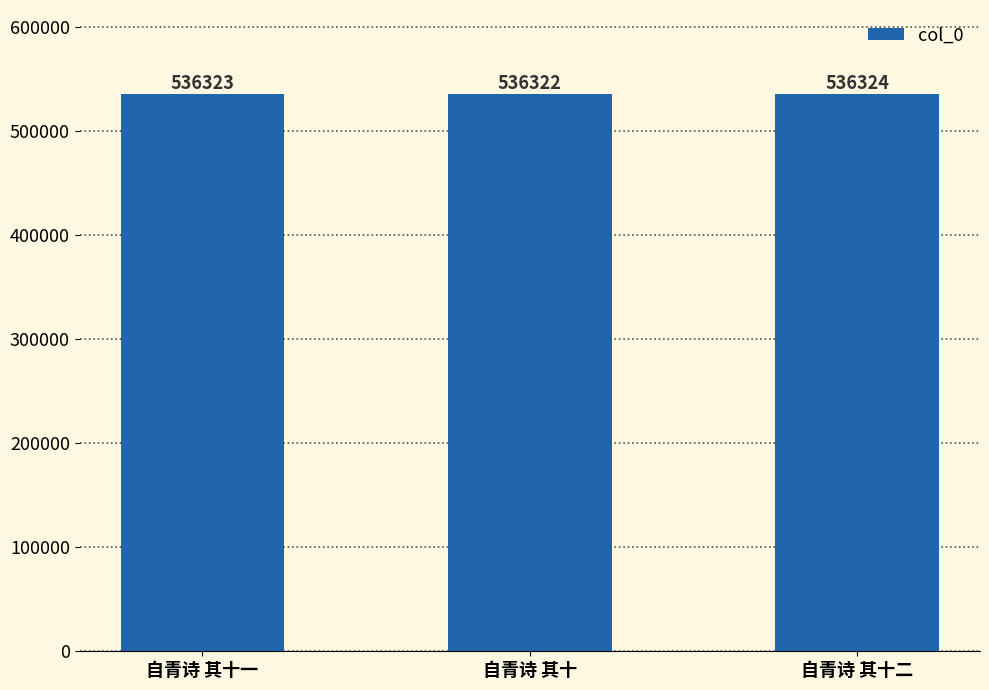

Are the bars grouped side by side (vs. stacked)?

No